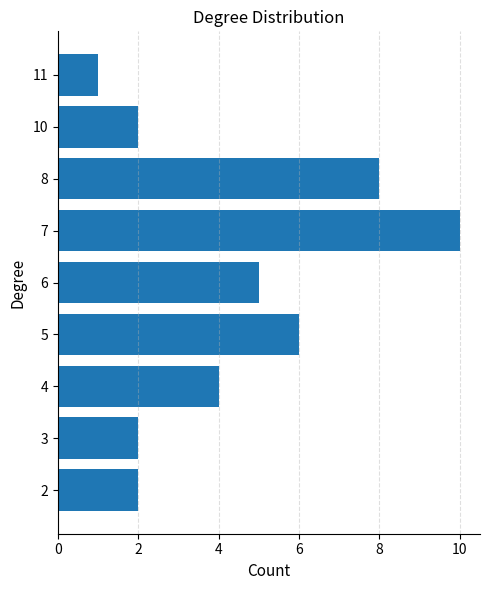

How many values are between 2 and 6?

6